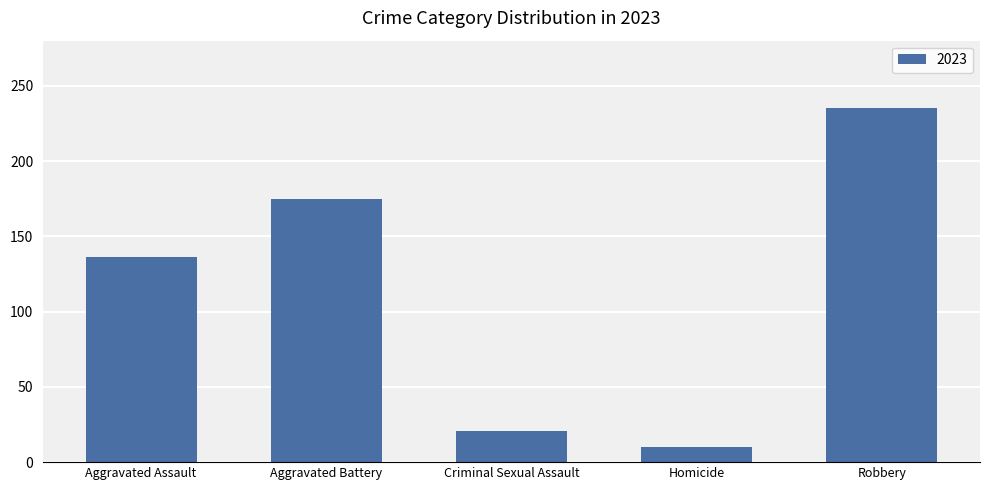

How many data points does each series have?

5